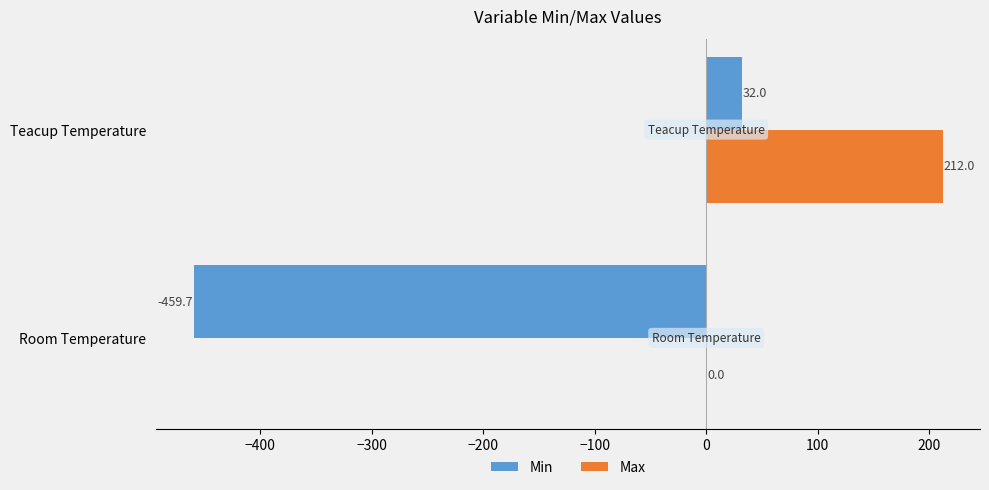

Which series has the largest total across all categories?

Max